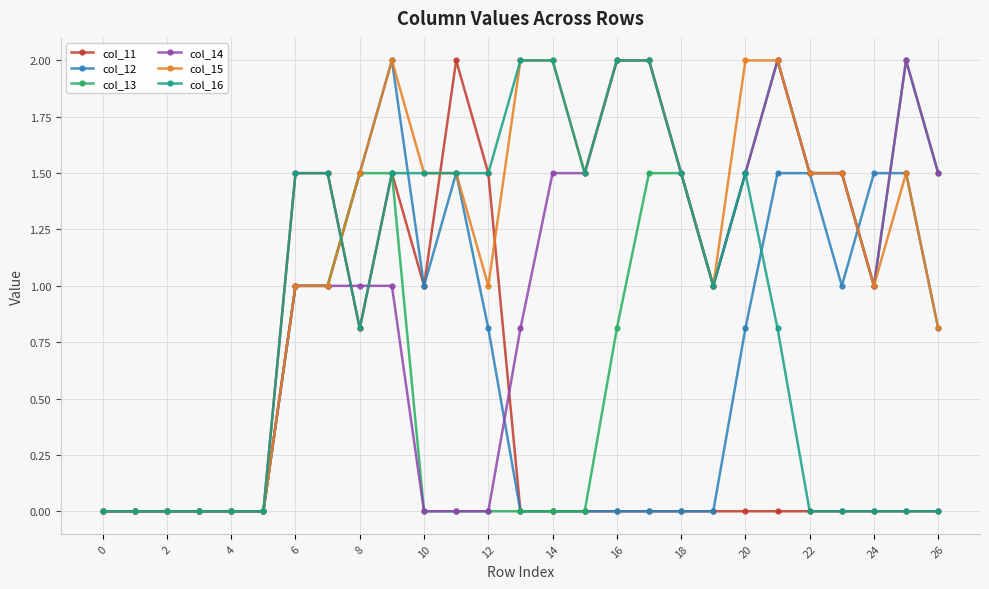

Which series has the largest total across all categories?

col_15